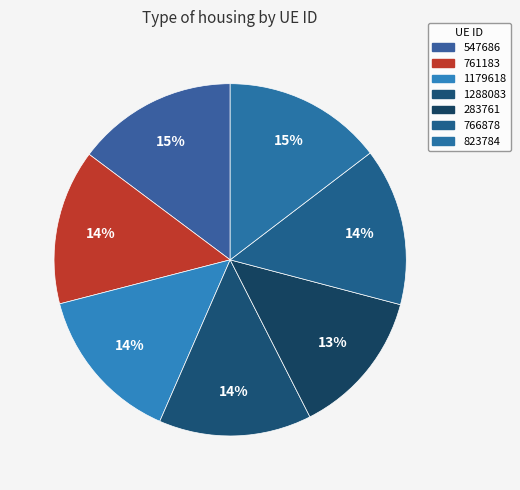

How many segments does this pie chart have?

7